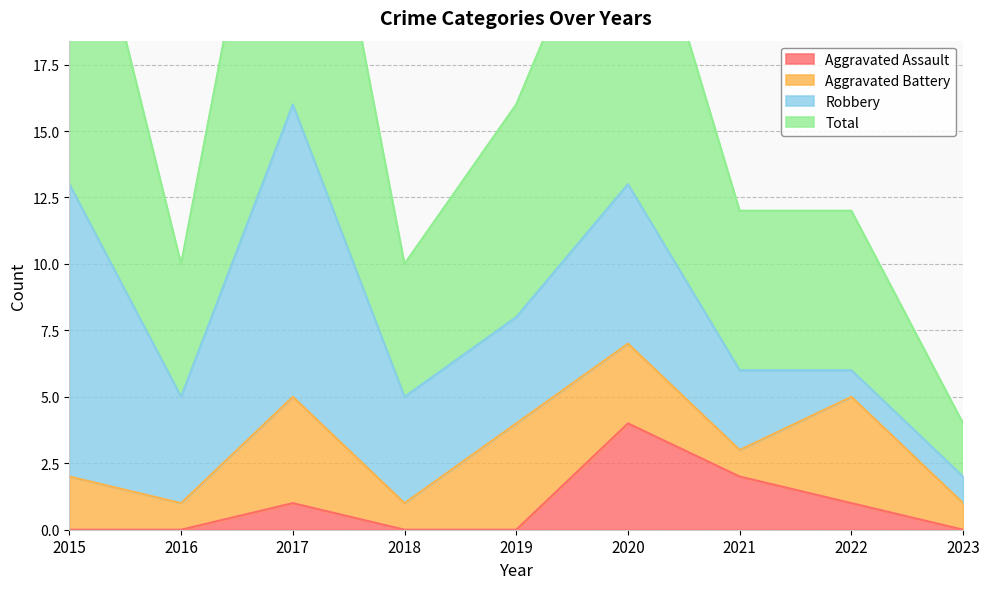

What is the highest value of the Aggravated Assault series?

4